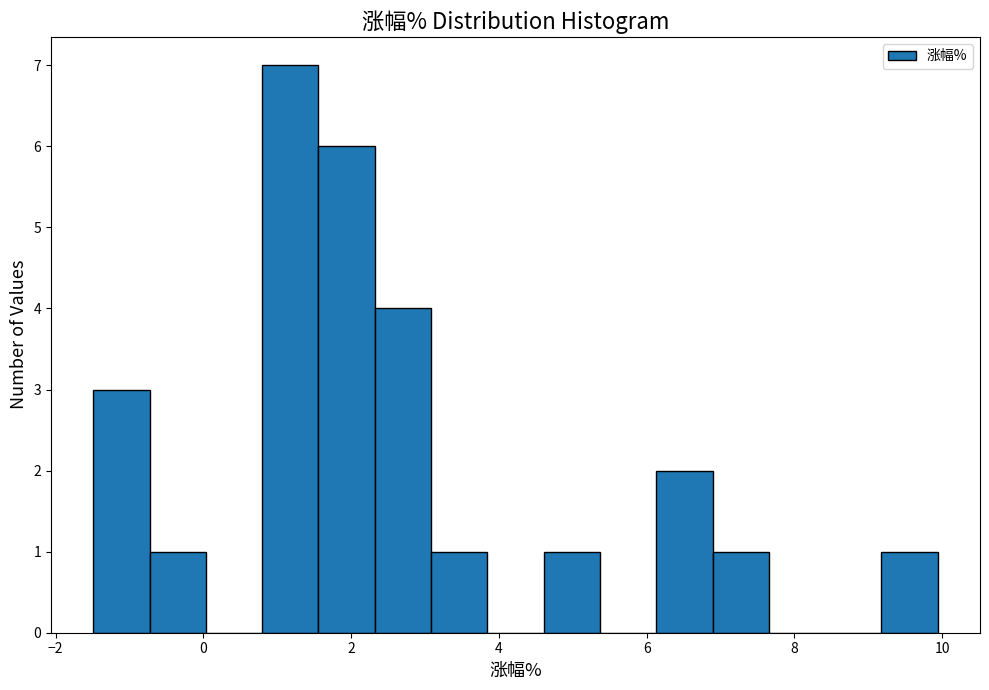

Read against the x-axis, roughly where is the centre of the tallest bar?

1.2